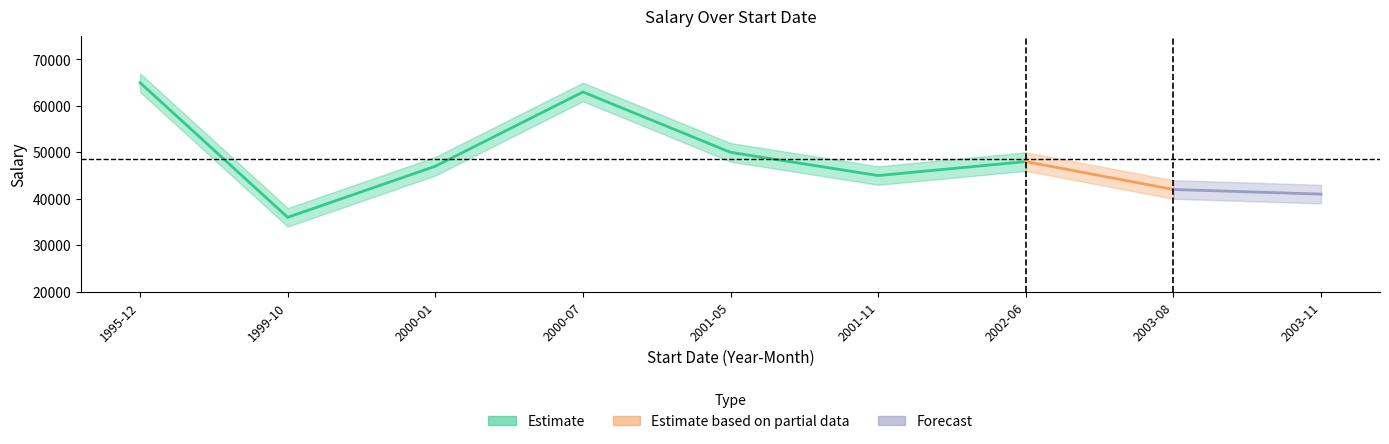

Which category has the lowest value in the Salary_lower series?

1999-10